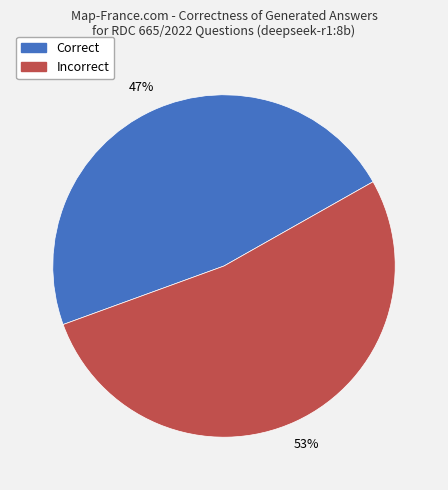

Is there a majority slice in this chart?

Yes